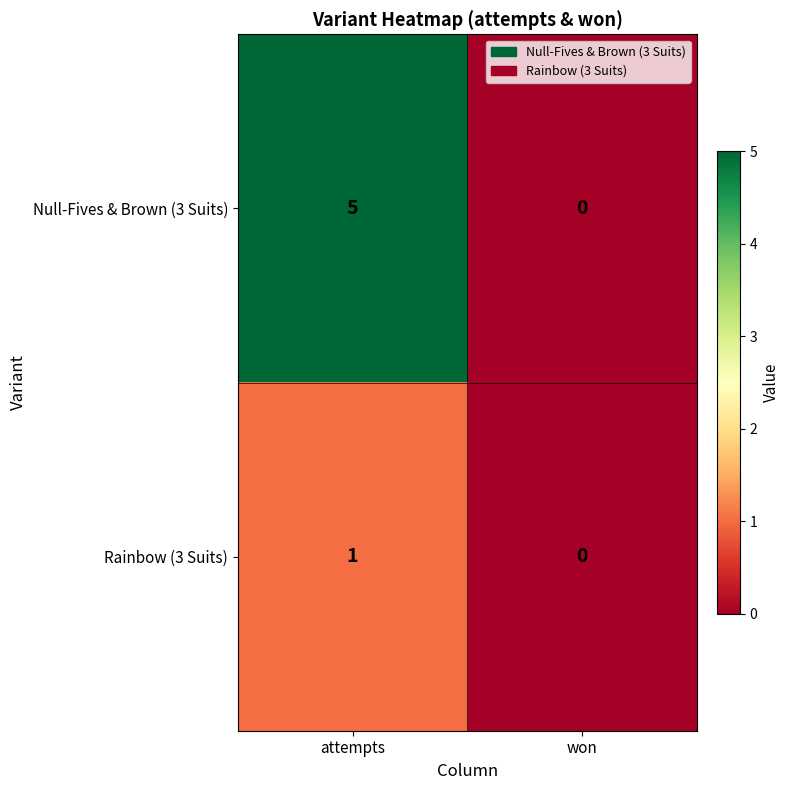

At which category does the chart reach its peak across all series?

attempts